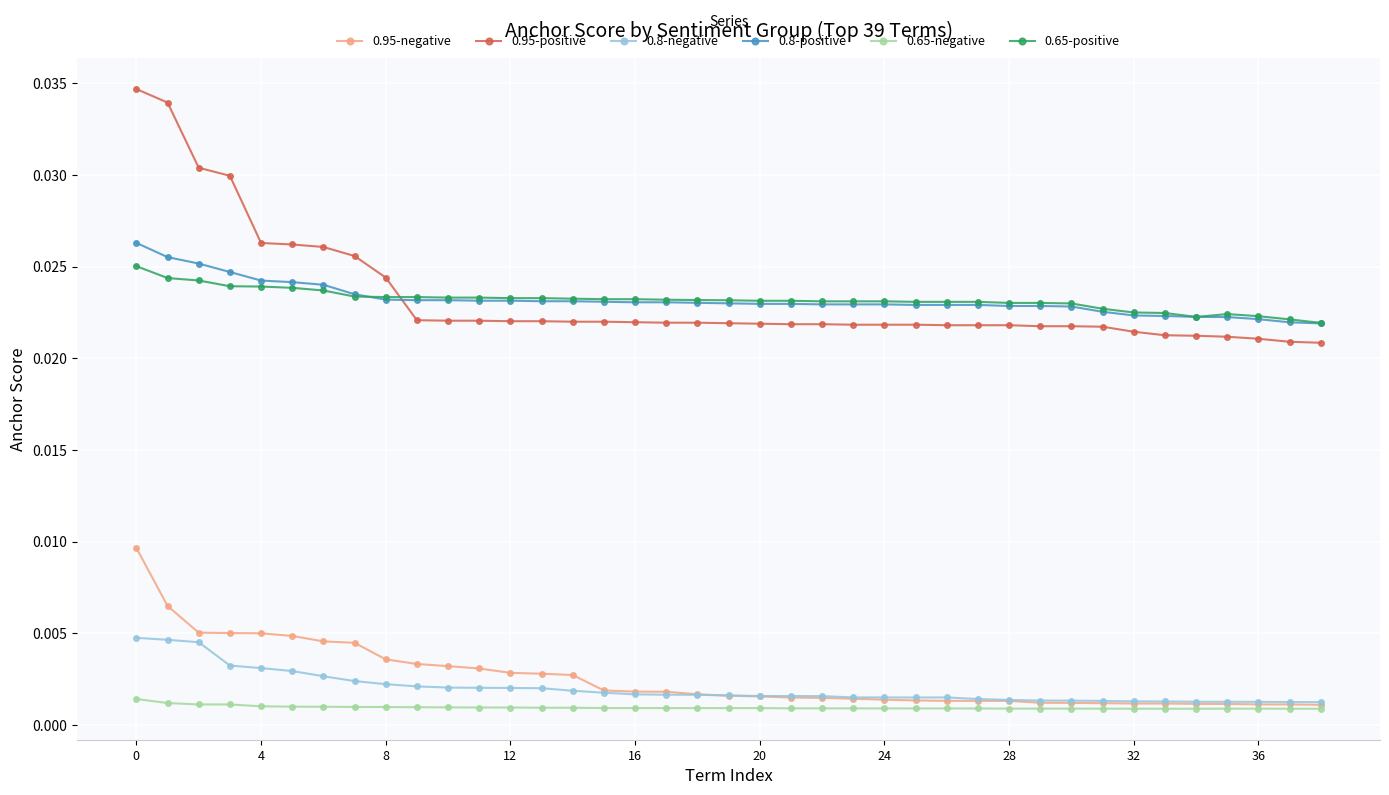

Which series has the widest spread of values?

0.95-positive